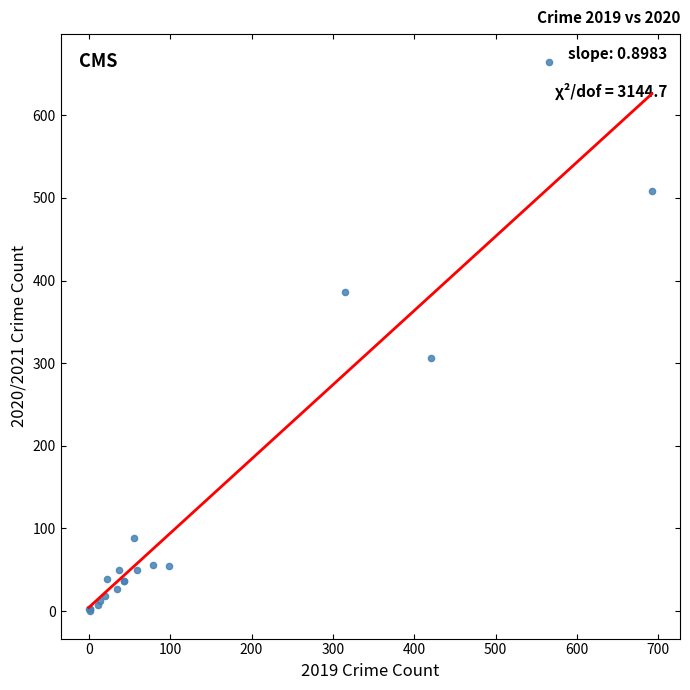

What Y value in the scatter plot is closest to 332?

306